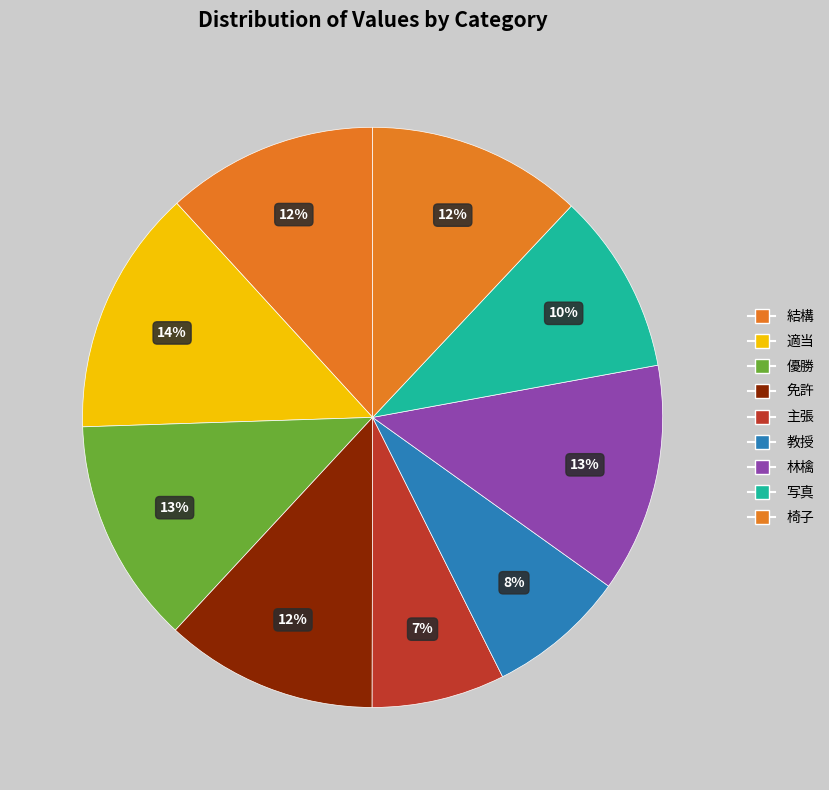

Is the sum of 林檎 and 適当 greater than half?

No